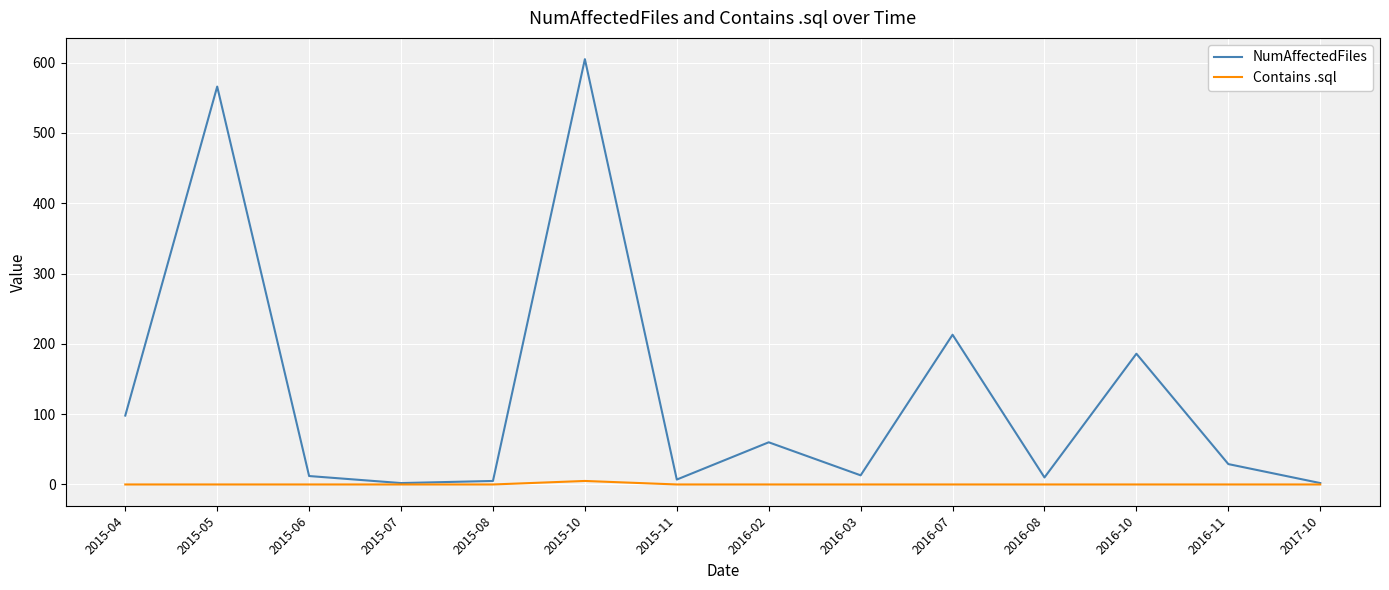

What is the spread (max minus min) of values at 2015-04?

98